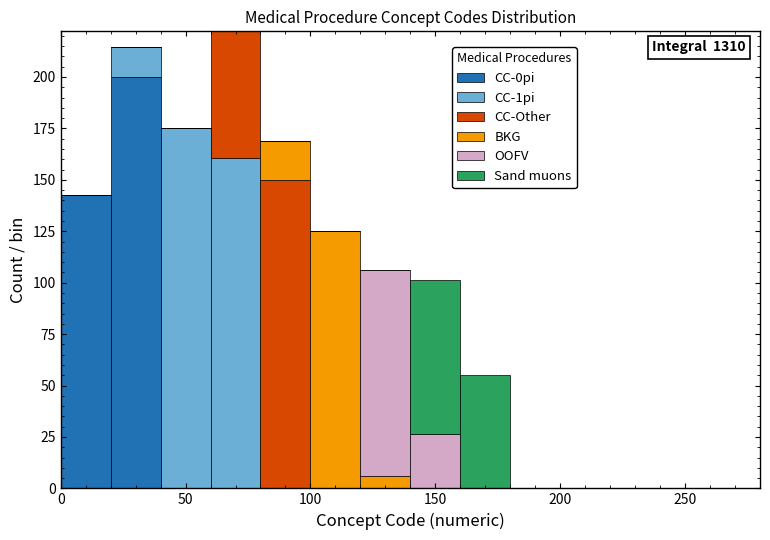

Which range on the x-axis has the tallest stacked bar (by total height)?

60 to 80